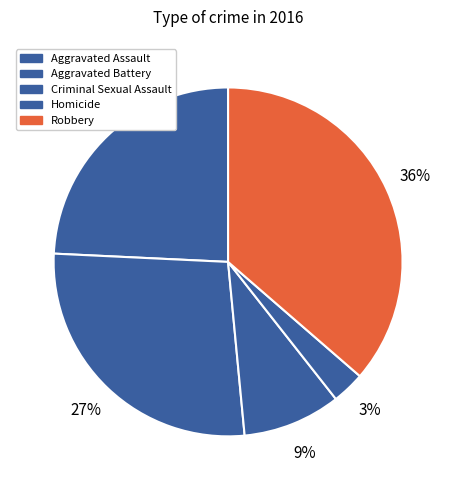

What percentage is NOT represented by Aggravated Assault?

75.8%